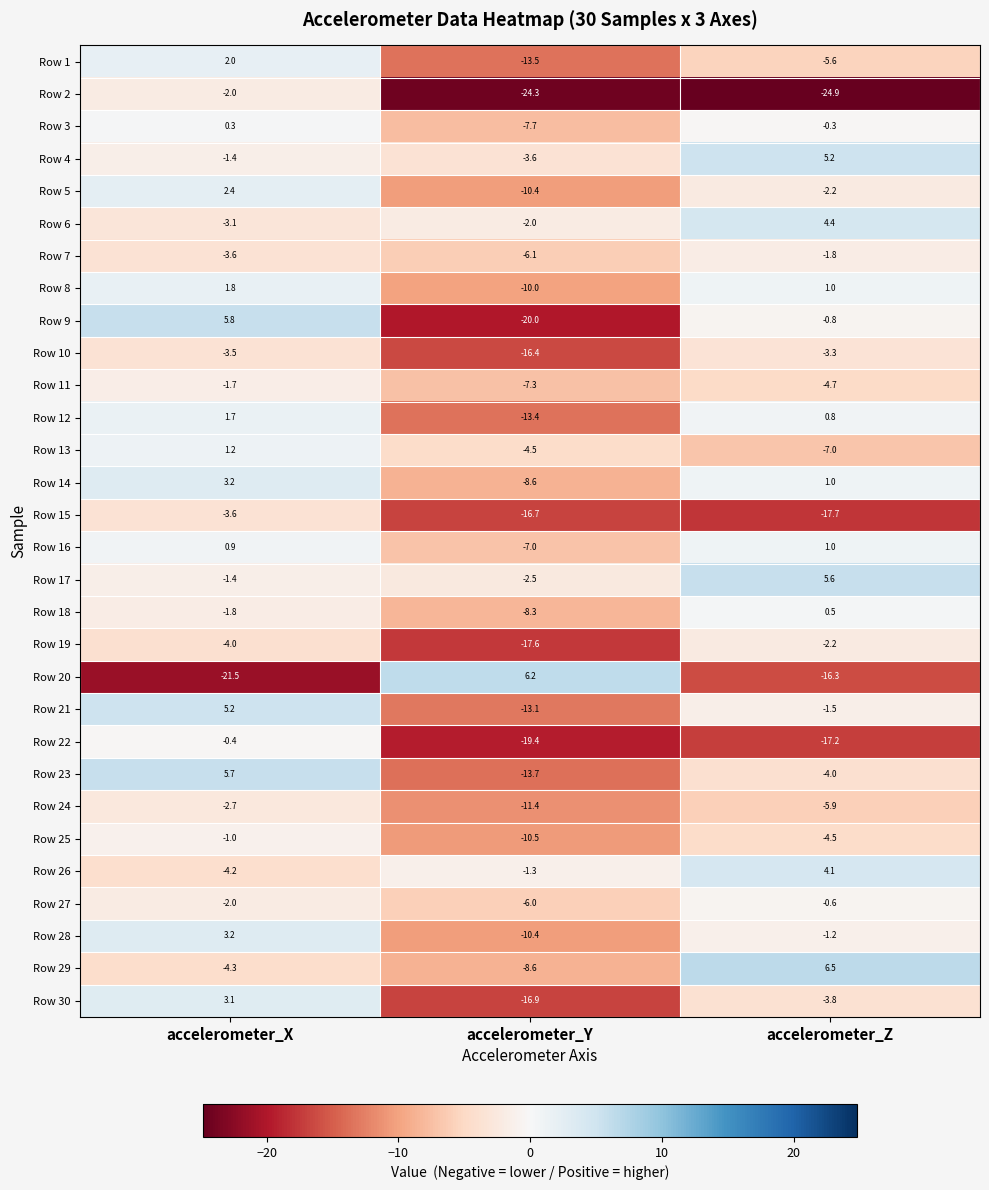

Read the Row 2 value at accelerometer_X.

-2.0